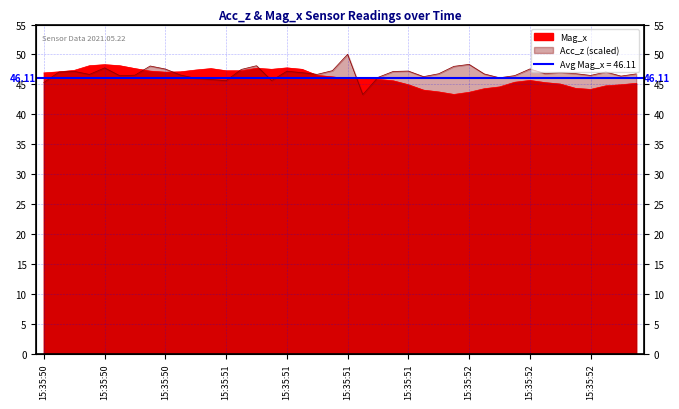

True or false: Acc_z and Mag_x intersect in this chart.

True